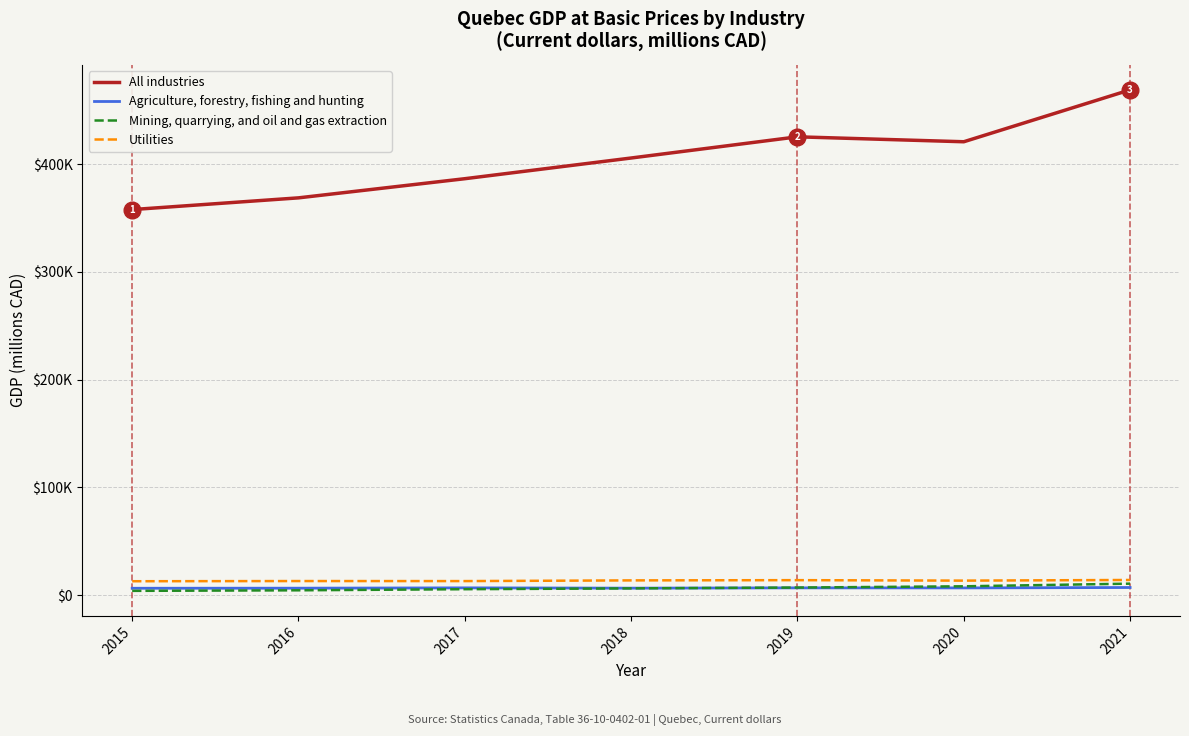

What is the smallest value displayed?

3926.1